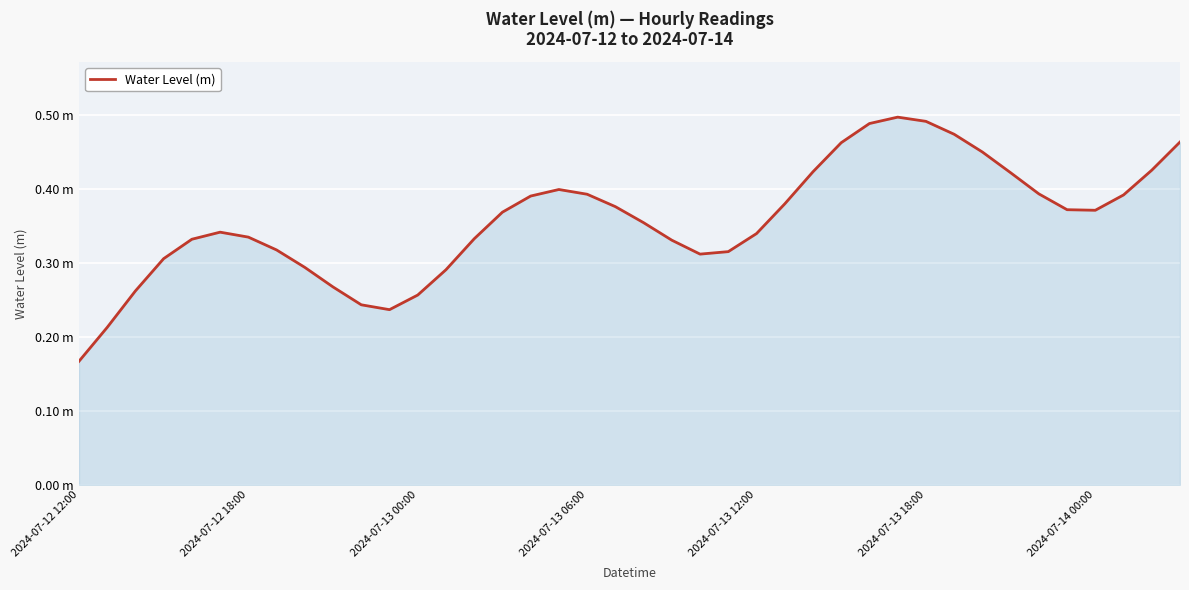

Is this an area chart (filled region under the line)?

Yes